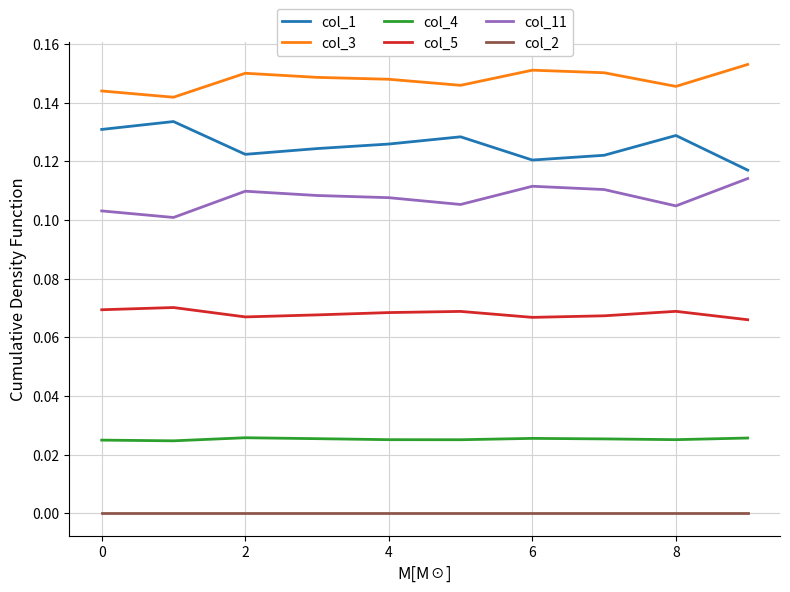

Rank the series by their maximum value, from highest to lowest.

col_3, col_1, col_11, col_5, col_4, col_2